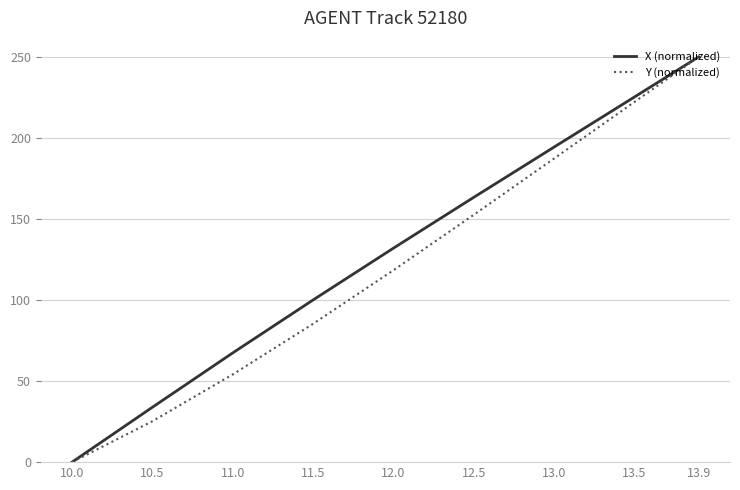

Is this an area chart (filled region under the line)?

No